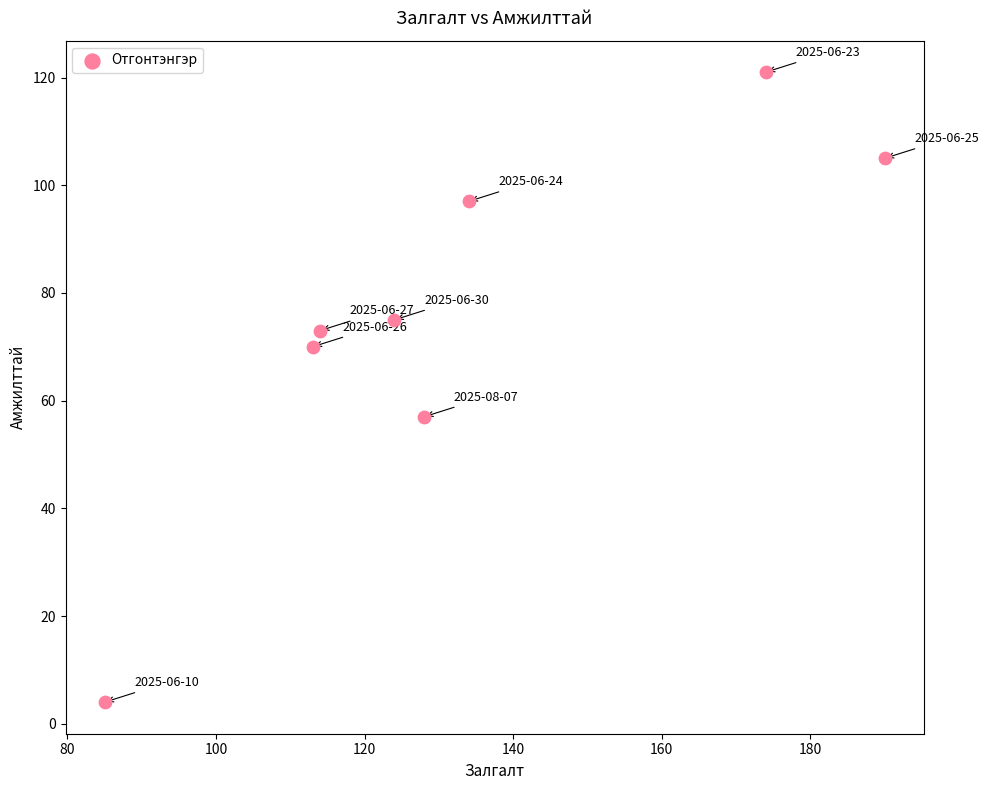

What is the range of Y values (max minus min)?

117